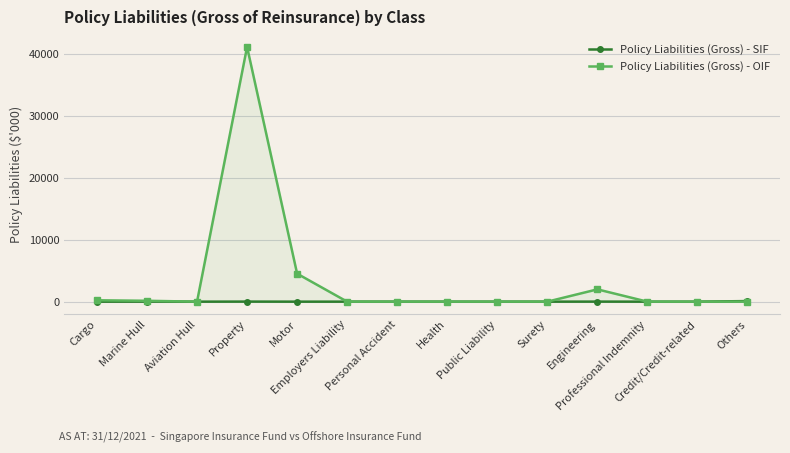

What position from the right is Employers Liability?

9